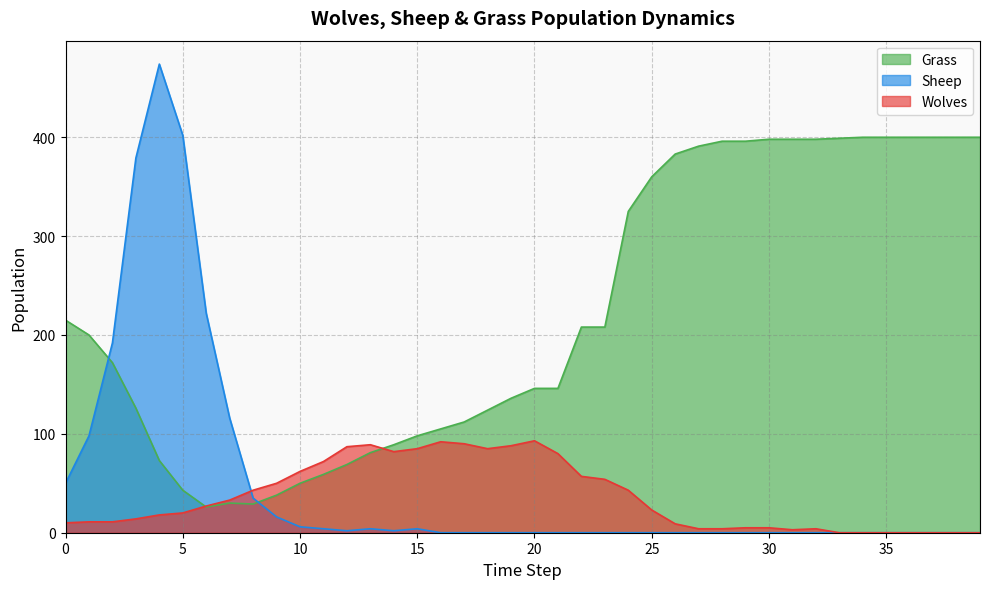

Which series ends up on top after the final intersection of Sheep and Grass?

Grass